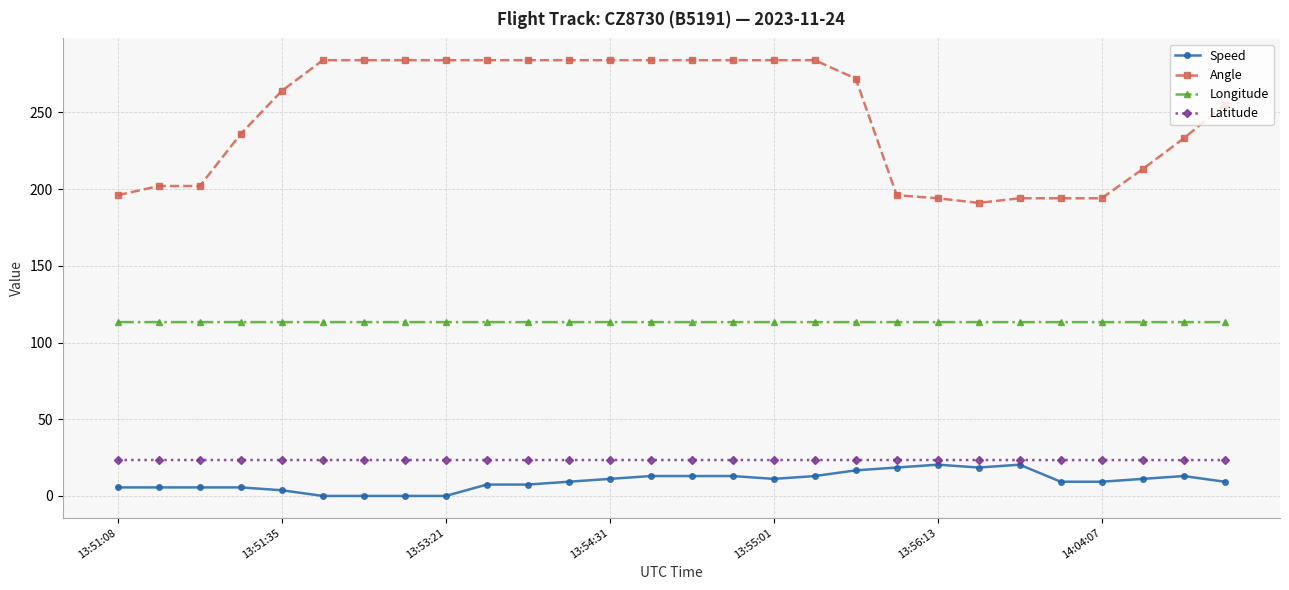

At how many categories does at least one series exceed 88?

28